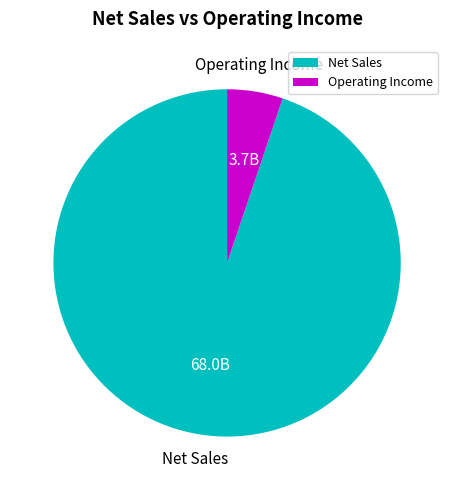

Approximately how many times larger is the value at Net Sales compared to Operating Income?

18.3